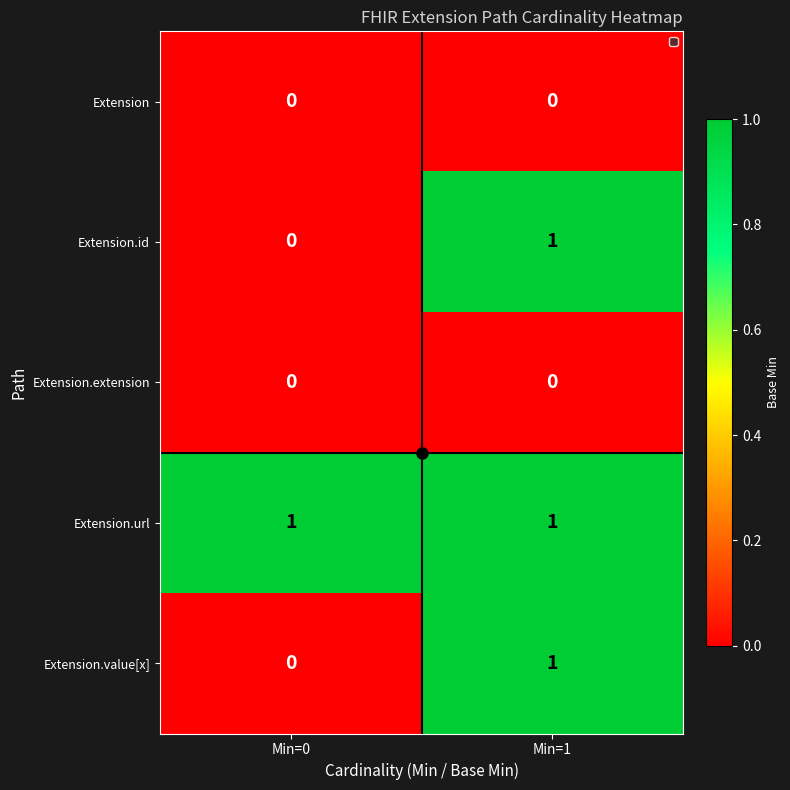

What is the spread (max minus min) of values at Min=1?

1